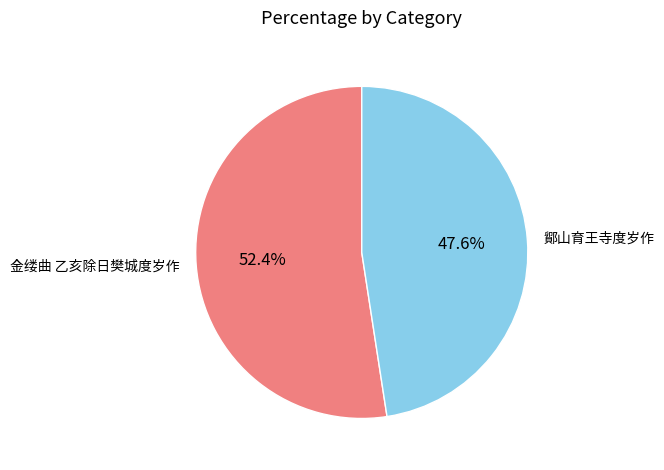

Rank the categories by value from highest to lowest.

金缕曲 乙亥除日樊城度岁作, 鄮山育王寺度岁作